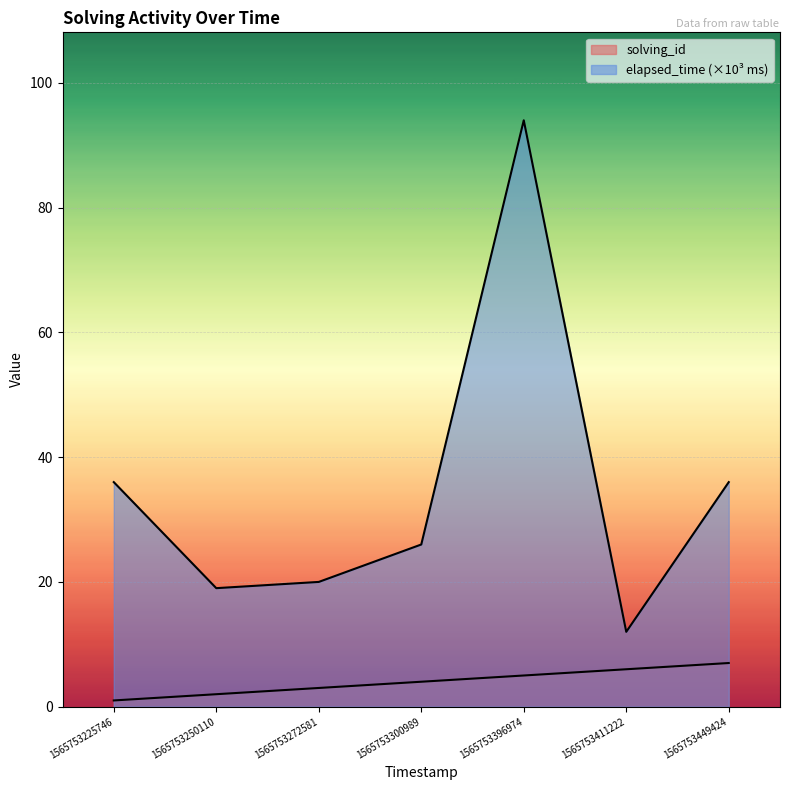

Reading left to right, extract all data points from this chart.

solving_id: 1	2	3	4	5	6	7
elapsed_time: 36	19	20	26	94	12	36